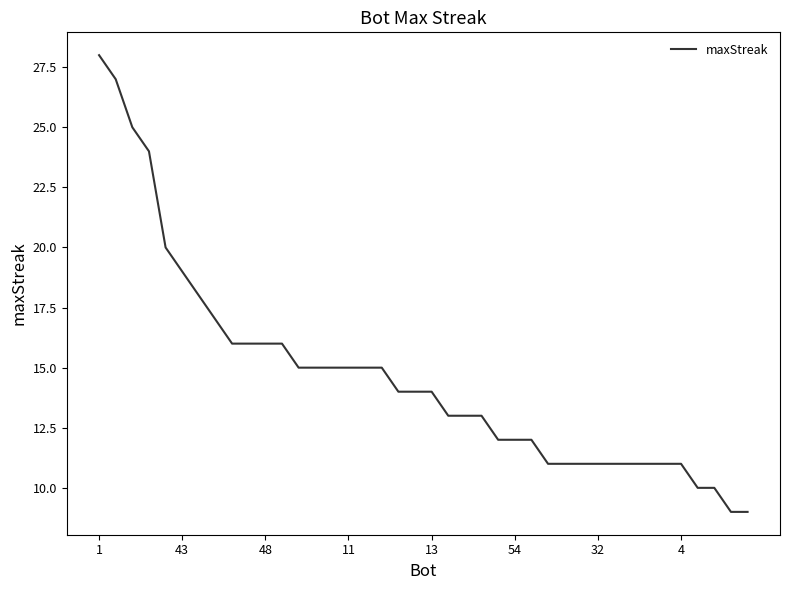

What is the maximum value shown in the chart?

28